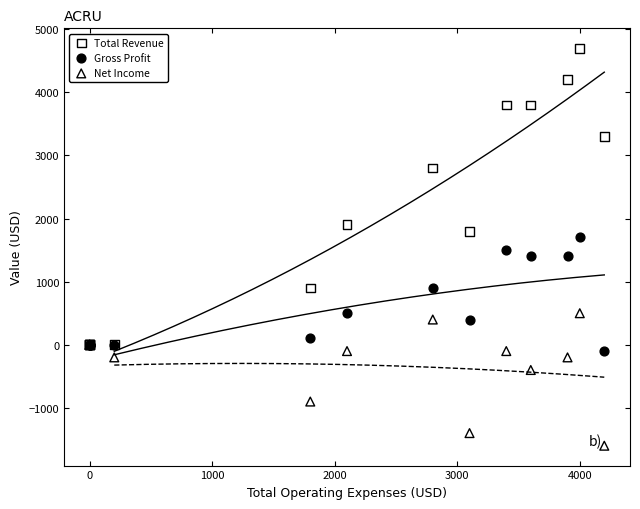

Which series reaches the maximum Y coordinate?

Total Revenue